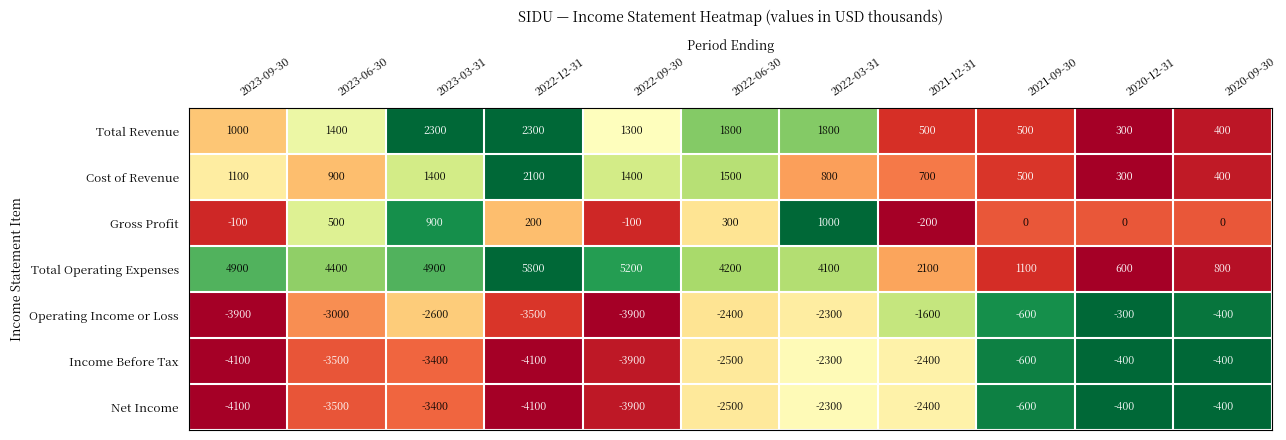

Which category has the highest value across all series?

2022-12-31